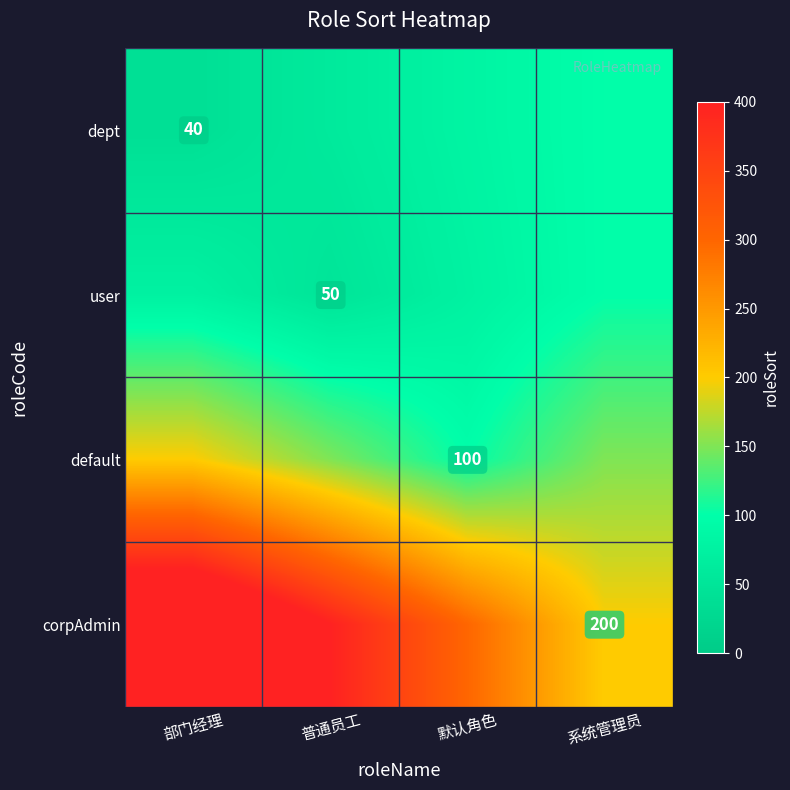

The value of user at 普通员工 is 32. True or false?

False